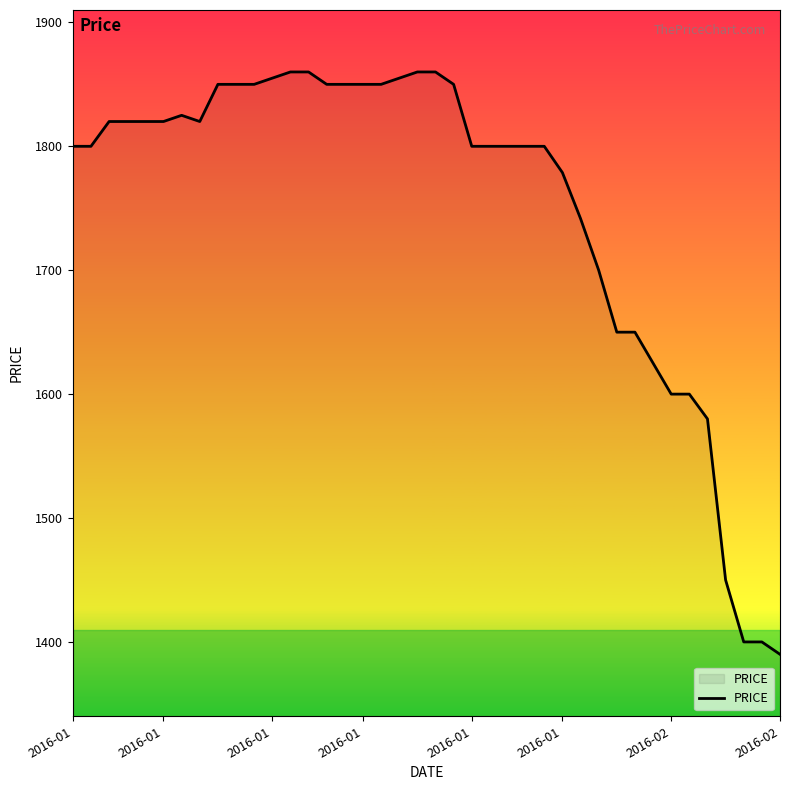

What is the minimum value shown in the chart?

1390.0